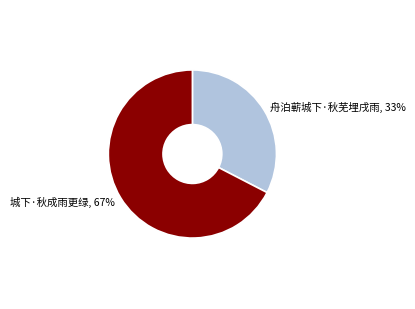

To the nearest percent, what portion does 舟泊蕲城下·秋芜埋戌雨 represent?

33%